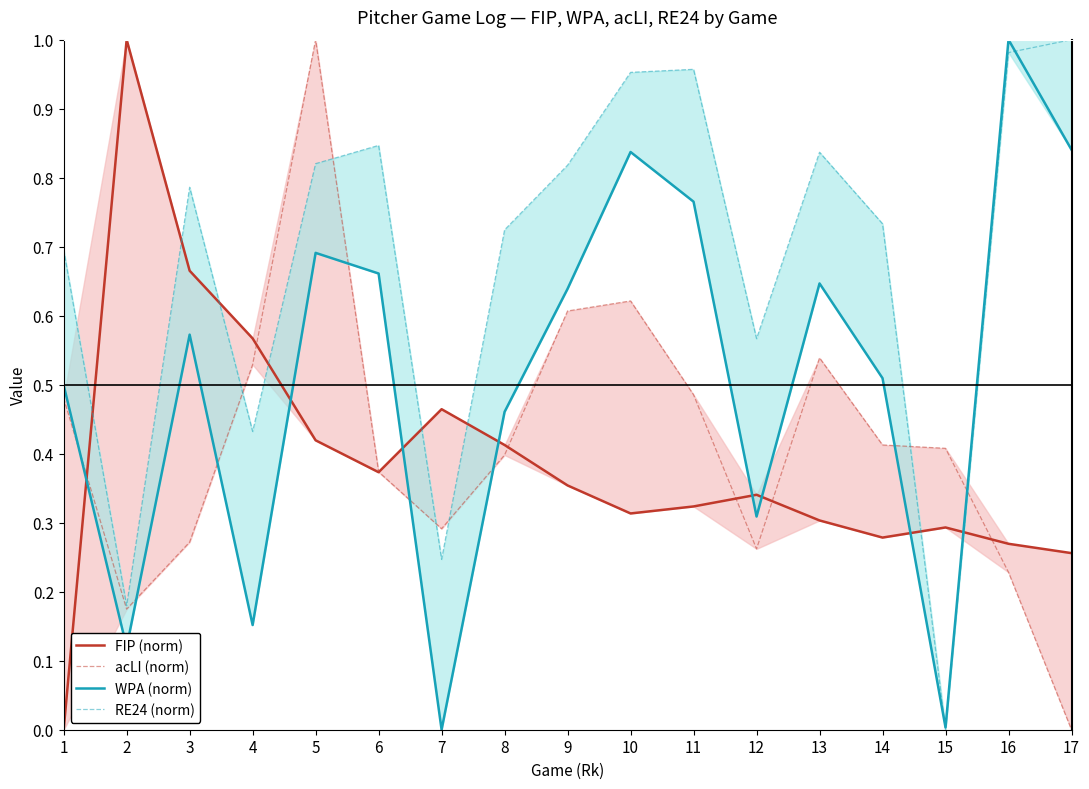

Between 7 and 15, which is larger?

7